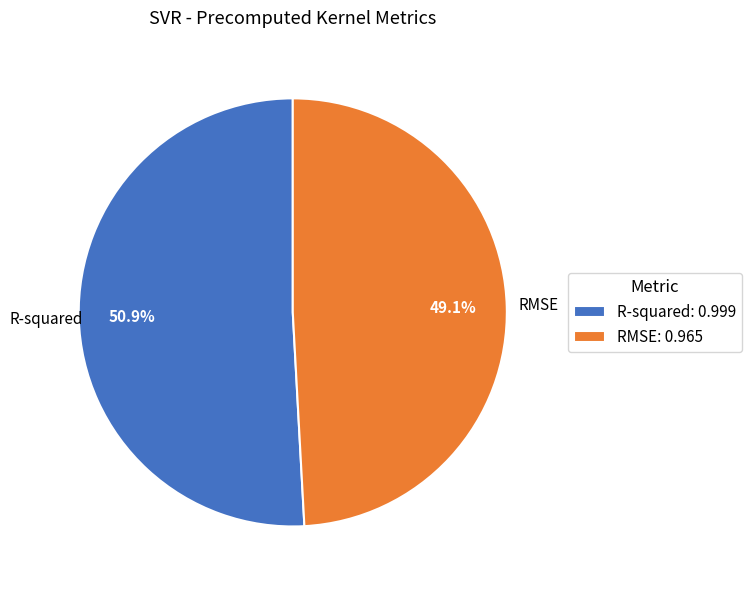

Rank the categories by value from lowest to highest.

RMSE, R-squared